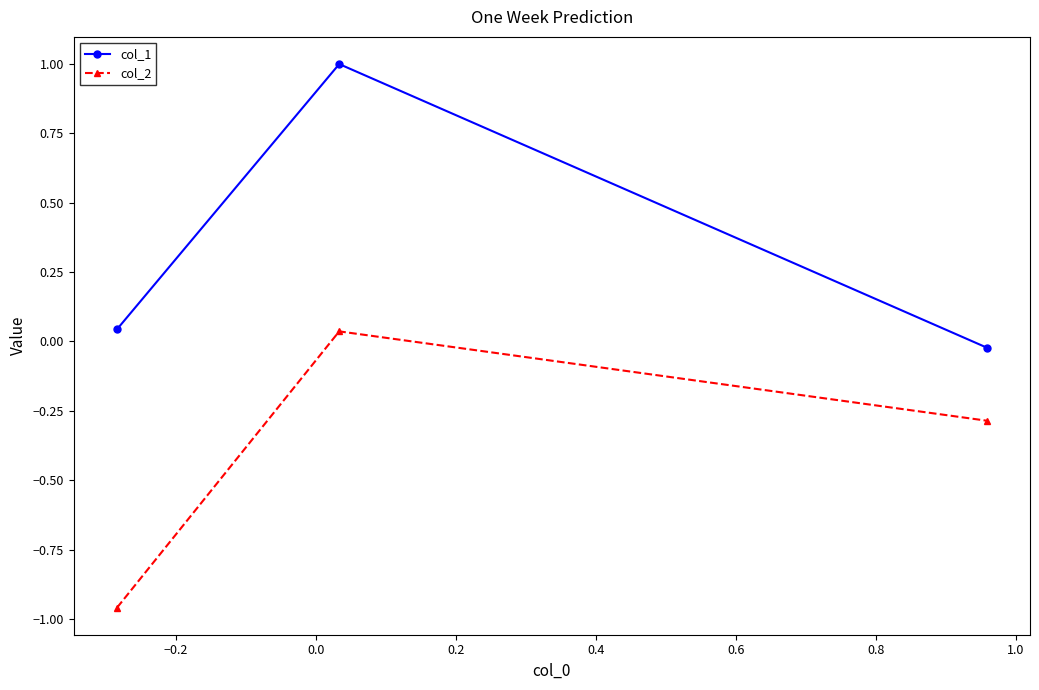

Rank the series by their average value, from highest to lowest.

col_1, col_2